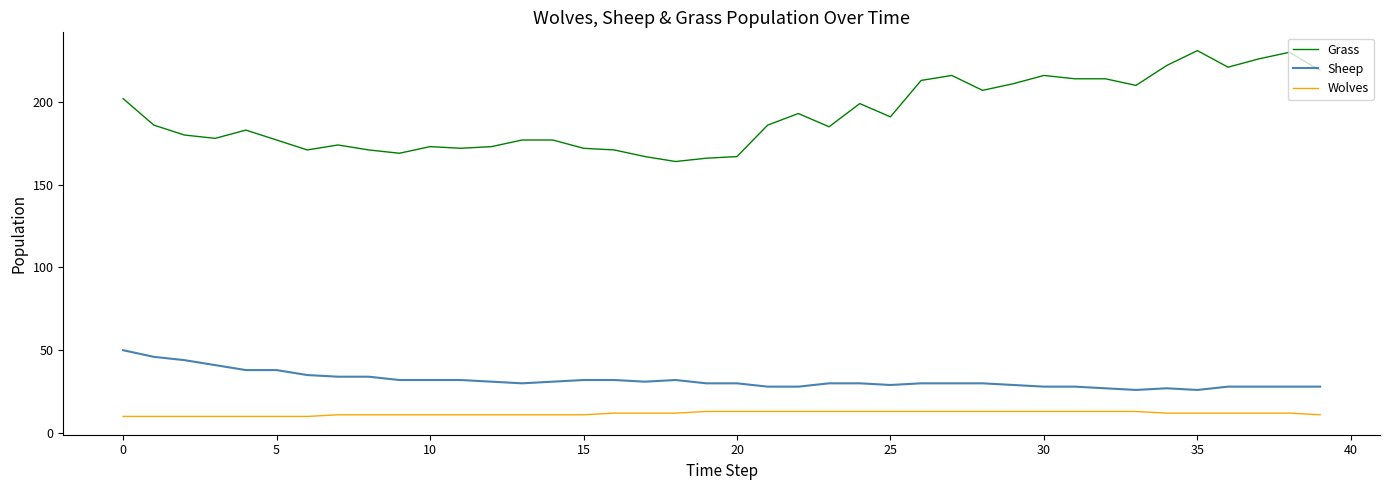

Which series has the widest spread of values?

Grass